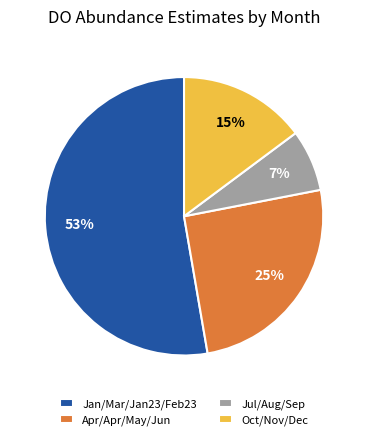

Count the number of slices in the pie.

4